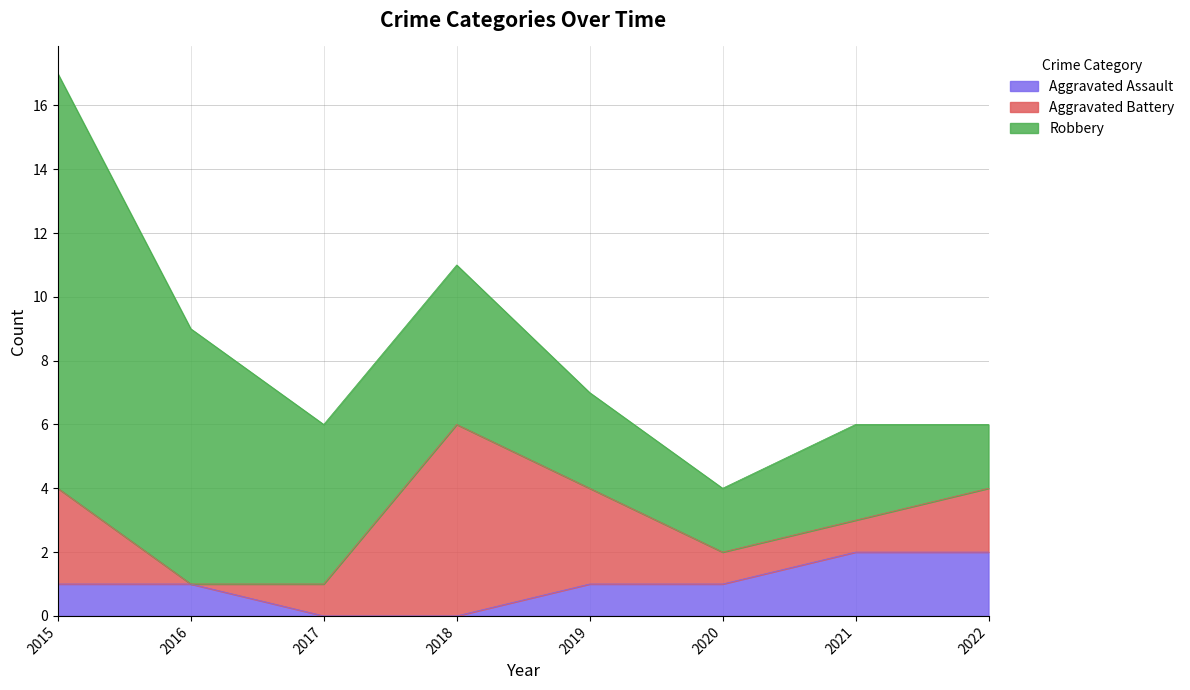

Reading left to right, list all the values displayed in this chart.

Aggravated Assault: 2015=1	2016=1	2017=0	2018=0	2019=1	2020=1	2021=2	2022=2
Aggravated Battery: 2015=3	2016=0	2017=1	2018=6	2019=3	2020=1	2021=1	2022=2
Robbery: 2015=13	2016=8	2017=5	2018=5	2019=3	2020=2	2021=3	2022=2